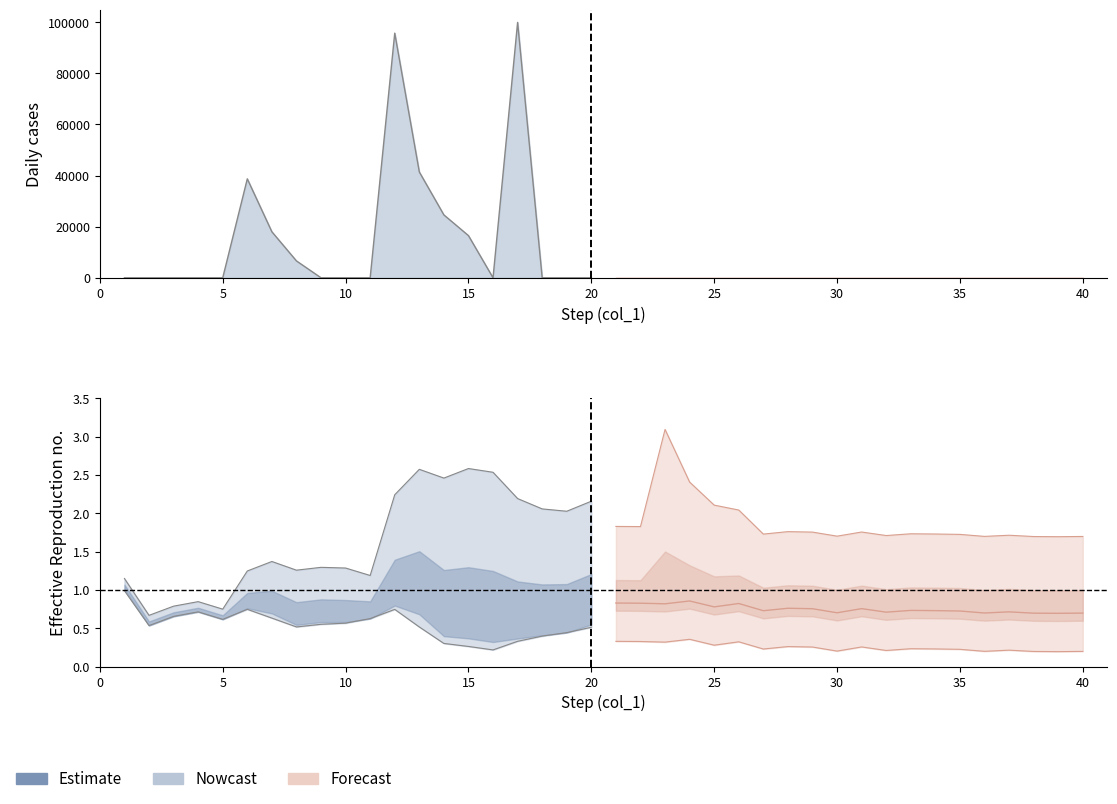

Which label corresponds to the largest value in the chart?

17